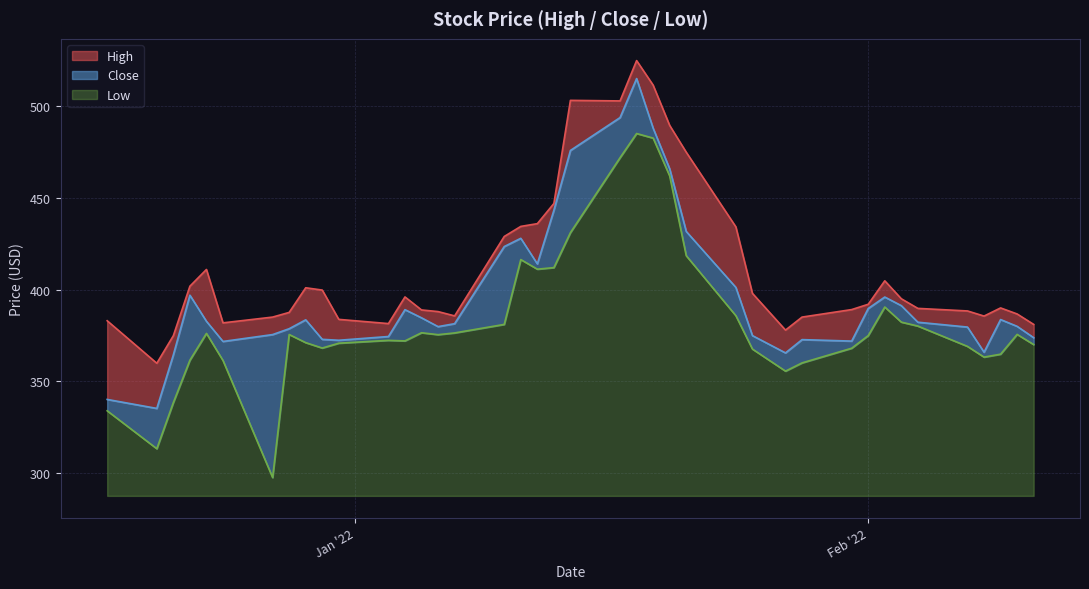

What is the maximum value for Low?

197.8